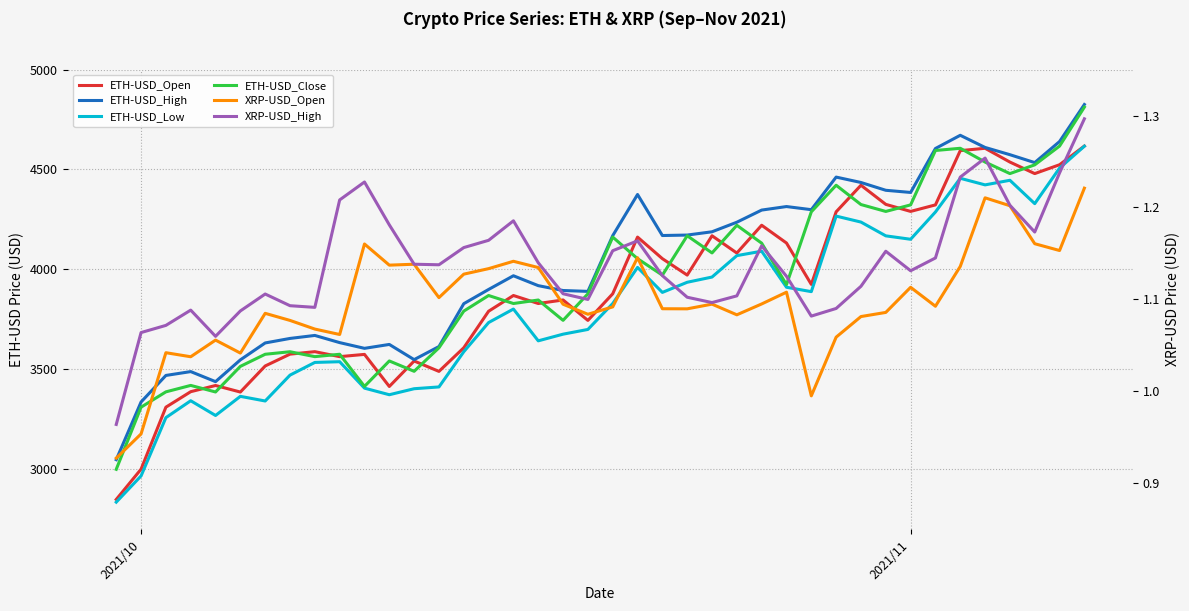

List the series in order of their peak value, lowest first.

XRP-USD_Open, XRP-USD_High, ETH-USD_Low, ETH-USD_Open, ETH-USD_Close, ETH-USD_High